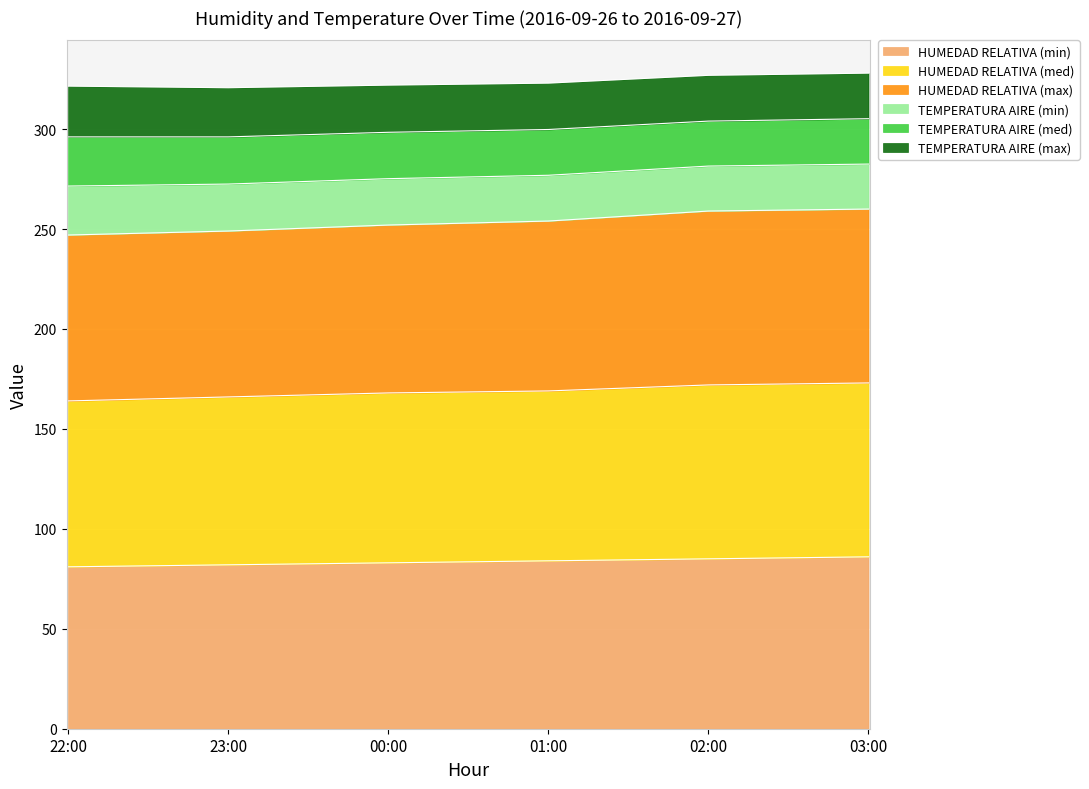

What is the maximum value for HUMEDAD RELATIVA (min)?

86.0